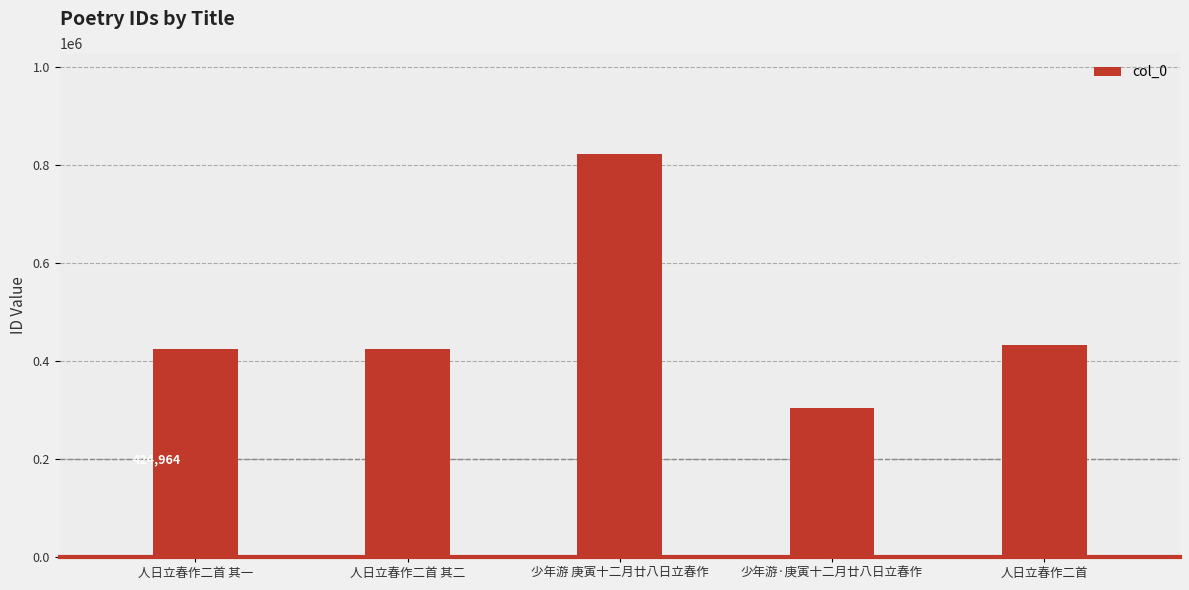

Is it true that the value at 人日立春作二首 其一 is 424964?

True